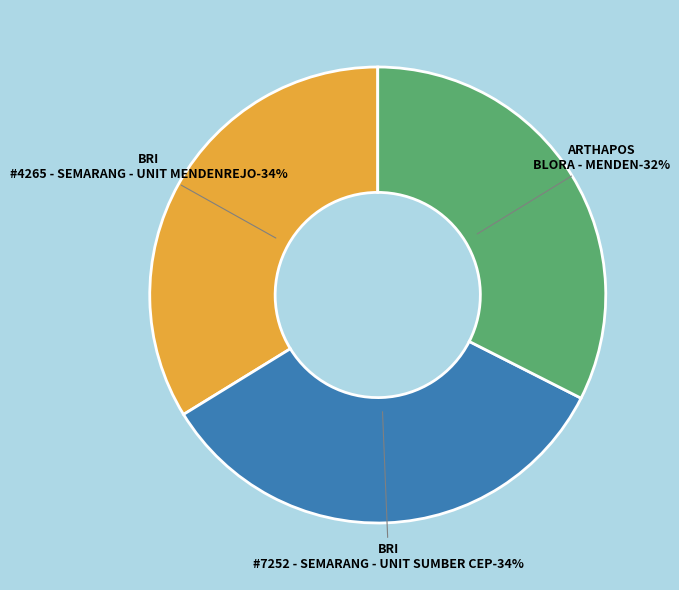

To the nearest percent, what is the combined percentage of BRI - #4265 - SEMARANG - UNIT MENDENREJO and BRI - #7252 - SEMARANG - UNIT SUMBER CEP?

68%